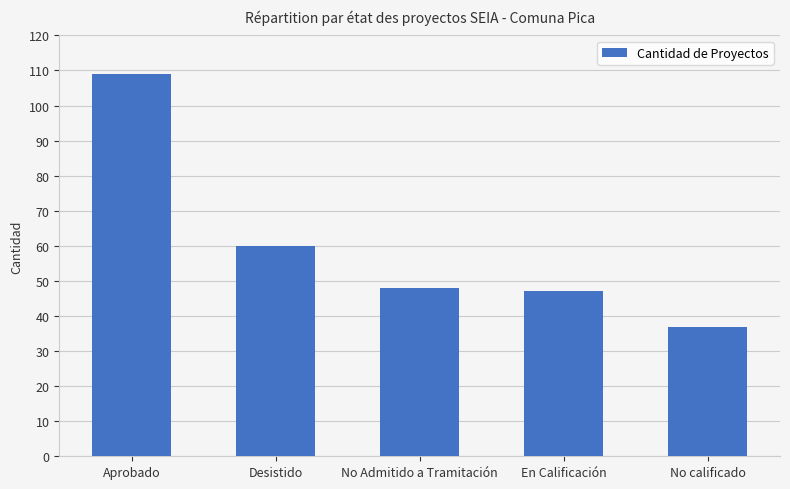

What is the label of the 4th bar from the right?

Desistido